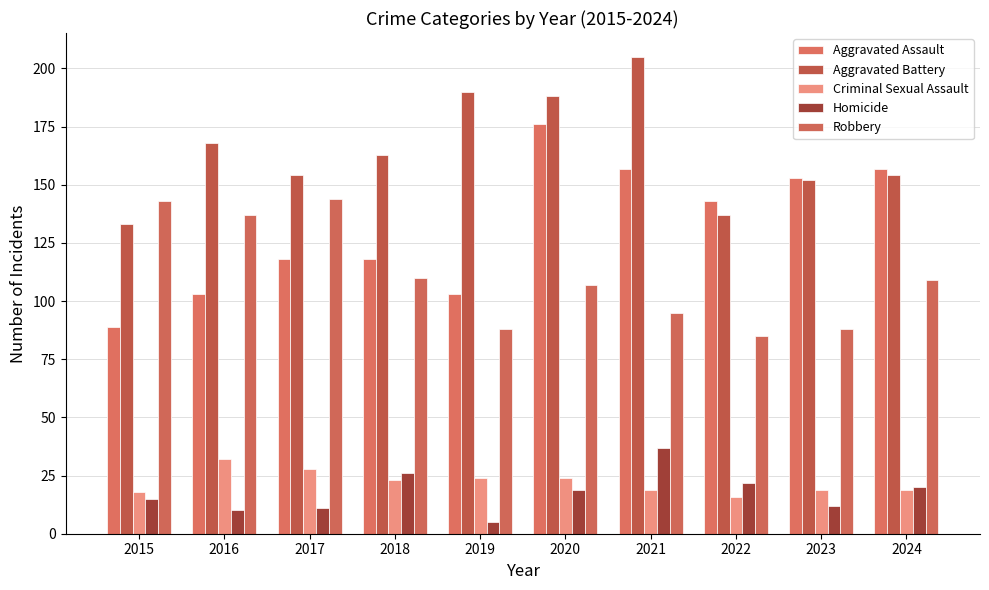

What is the greatest value displayed?

205